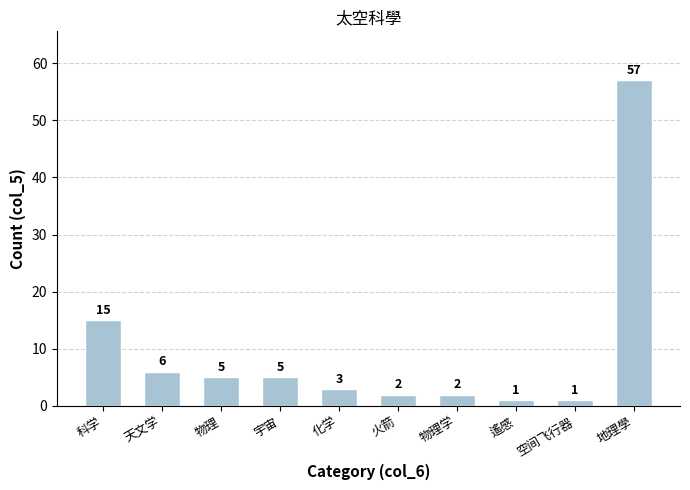

Which label corresponds to the largest value in the chart?

地理學